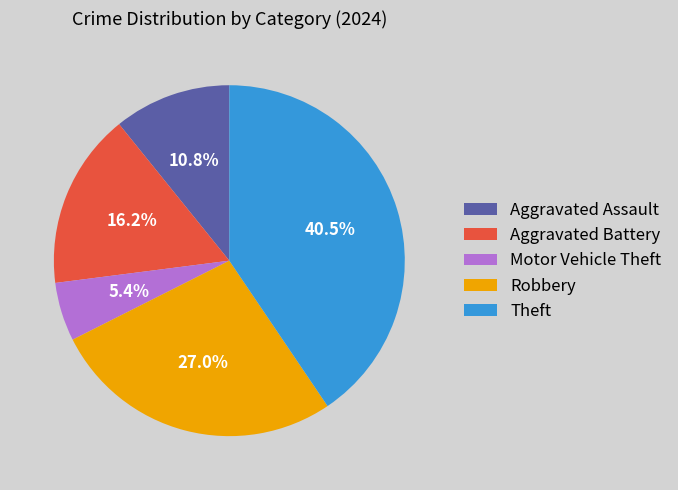

Rank the categories by value from highest to lowest.

Theft, Robbery, Aggravated Battery, Aggravated Assault, Motor Vehicle Theft